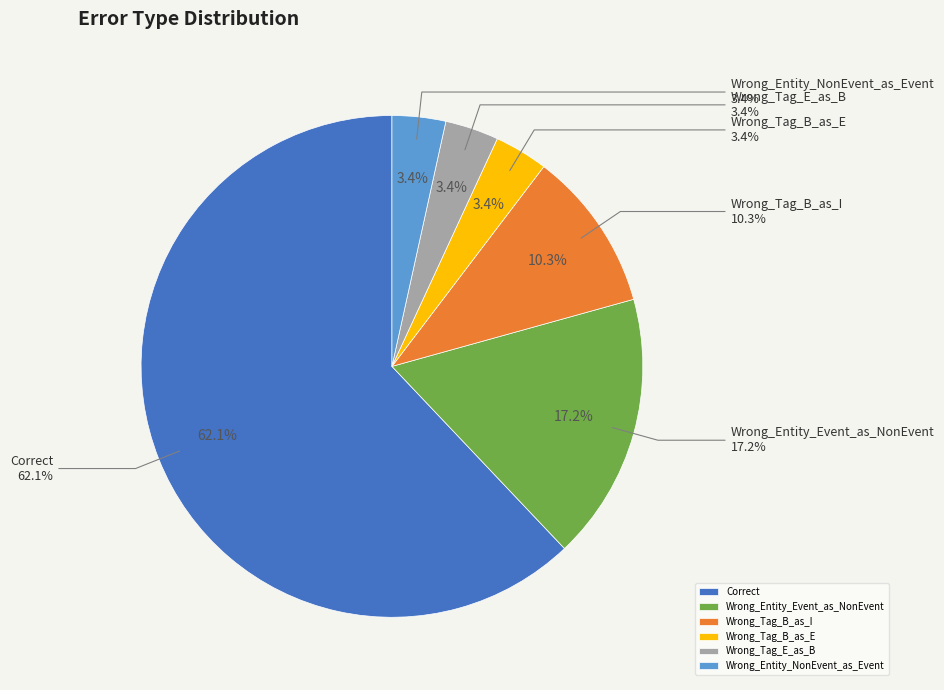

To the nearest percent, what percentage of the pie is Wrong_Tag_B_as_E?

3%